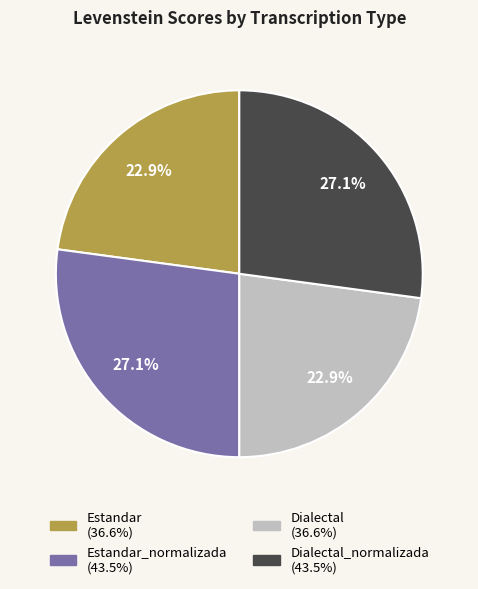

How many segments does this pie chart have?

4